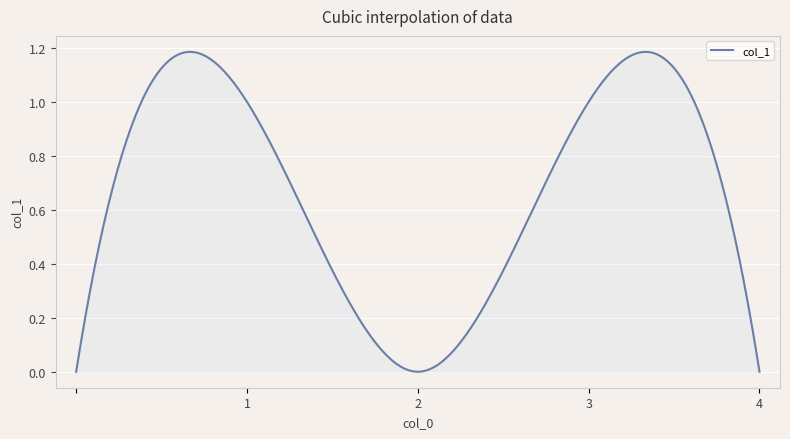

Rank the categories by value from lowest to highest.

, 2, 4, 1, 3